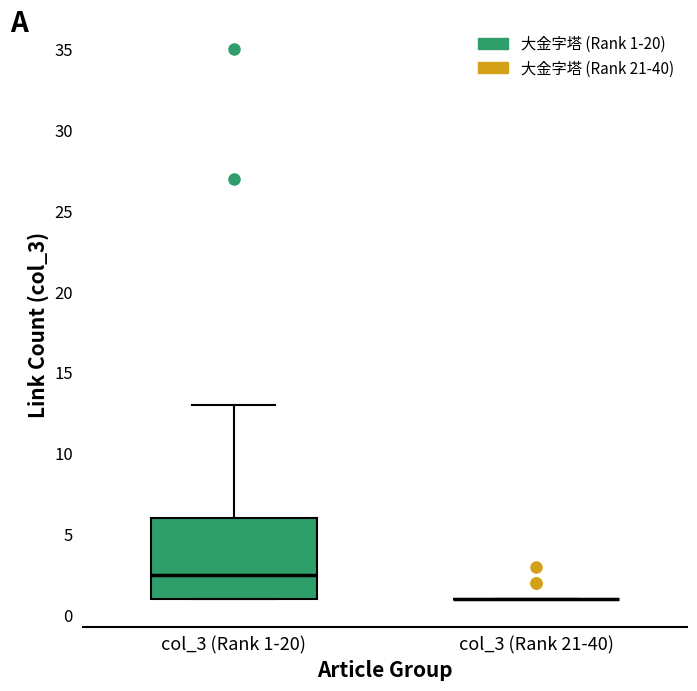

Comparing the boxes themselves (not the whiskers), which one is the tallest?

col_3 (Rank 1-20)